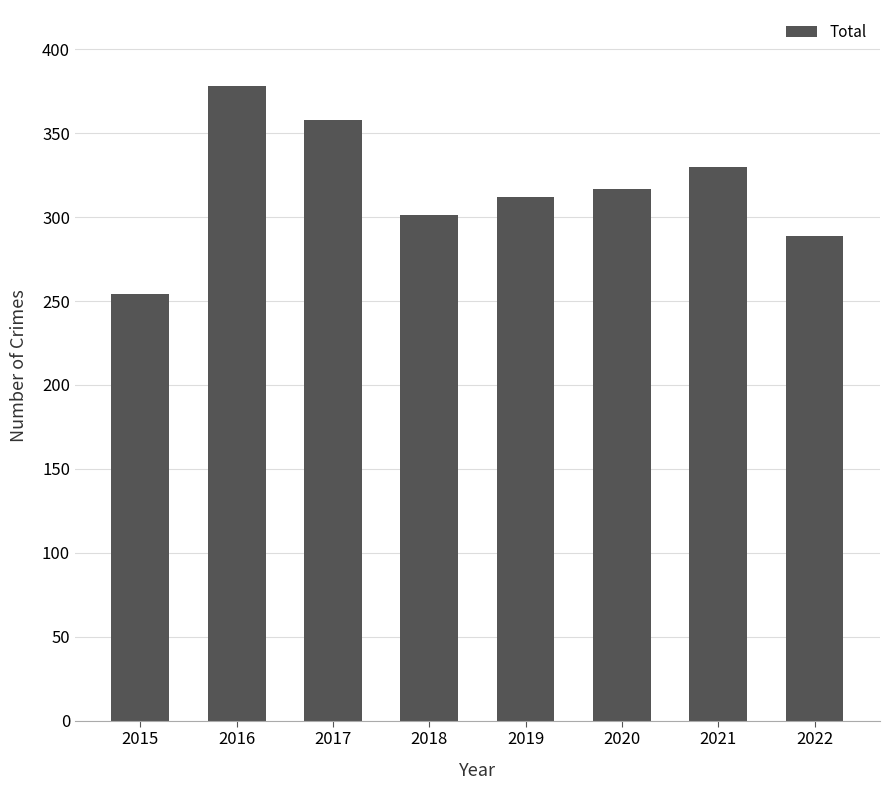

What is the ratio of the value at 2020 to the value at 2017?

0.9